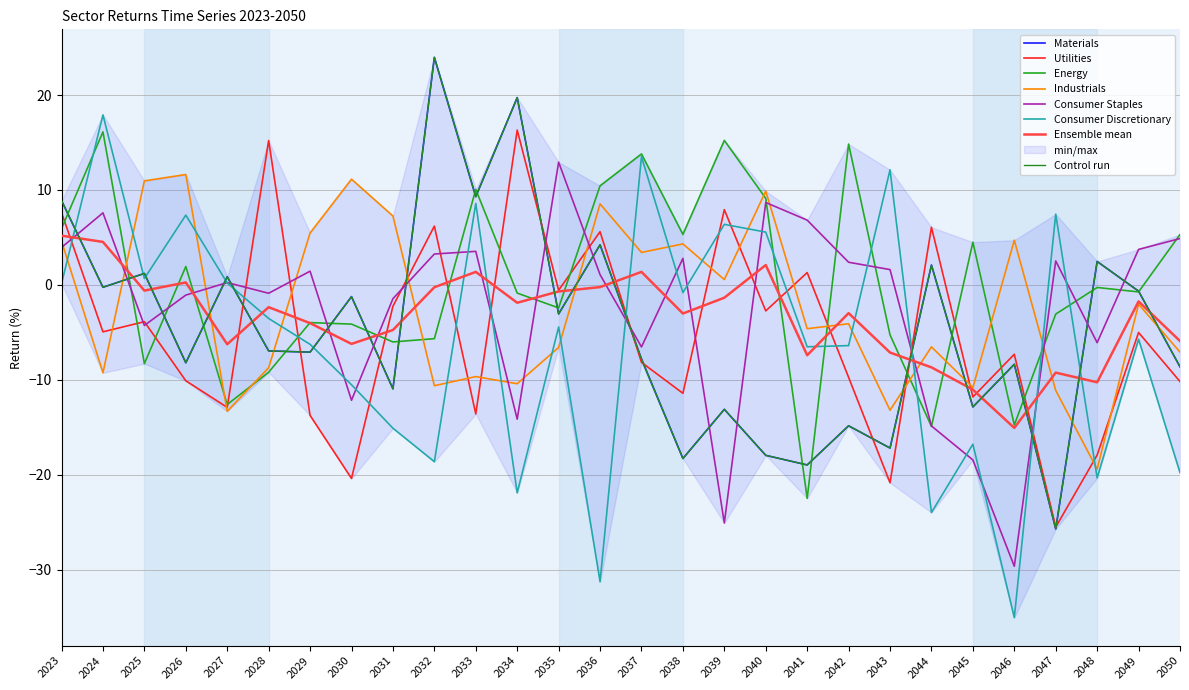

How many data points does each series have?

28